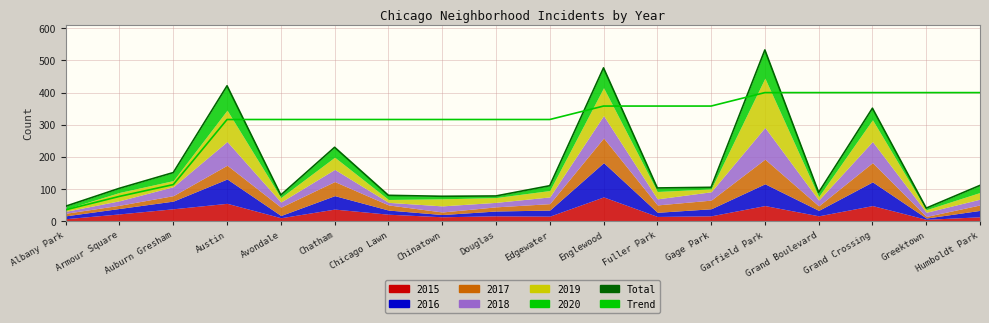

Where is Trend nearest to the value 216?

Austin